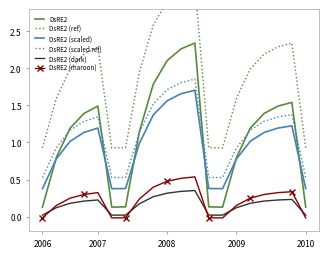

Which category has the lowest value across all series?

2006